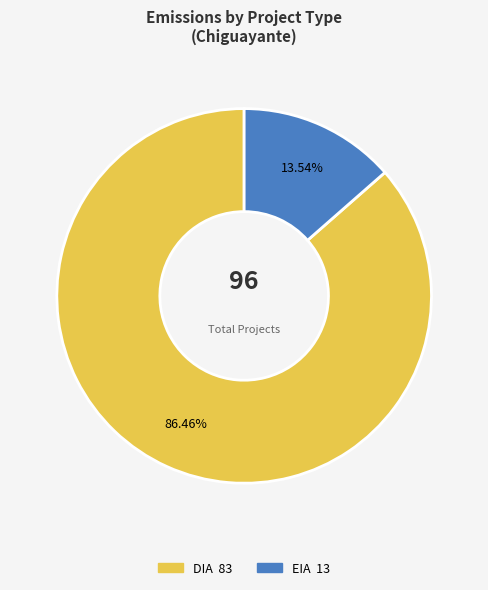

Which has a higher value, EIA or DIA?

DIA